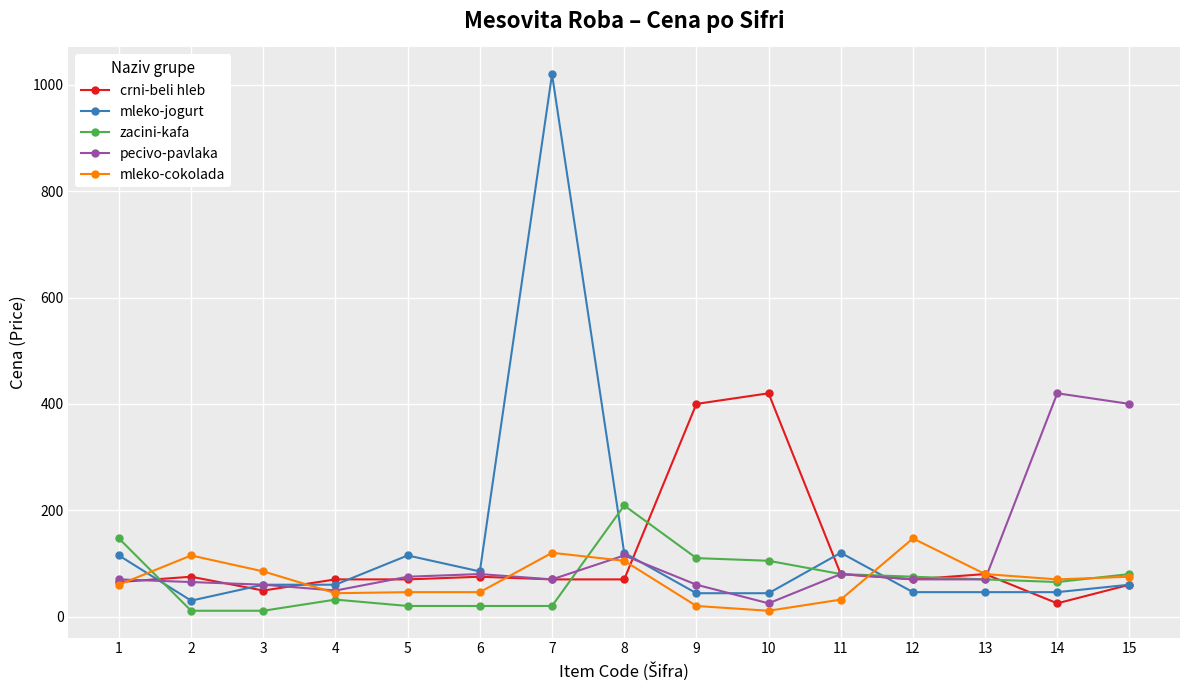

What are all the series names shown in the legend?

crni-beli hleb, mleko-jogurt, zacini-kafa, pecivo-pavlaka, mleko-cokolada